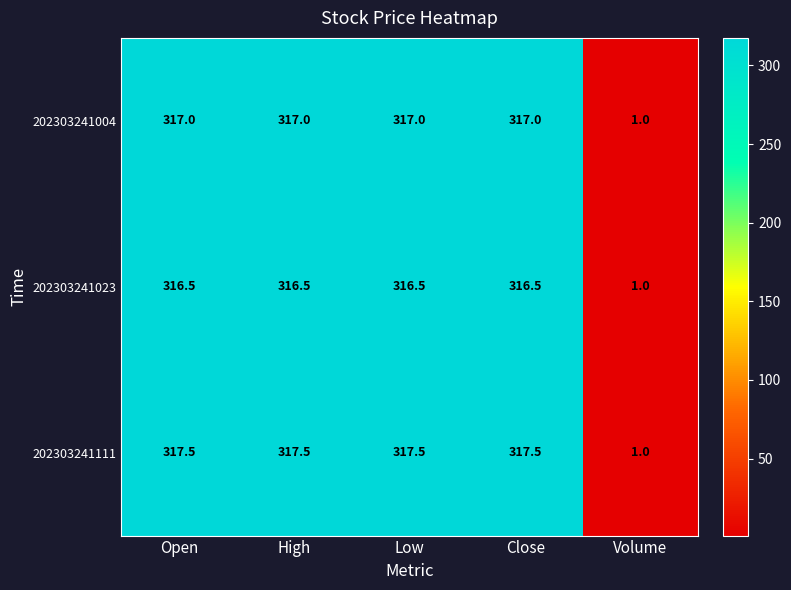

Is it true that 202303241111 equals 91.8 at High?

False